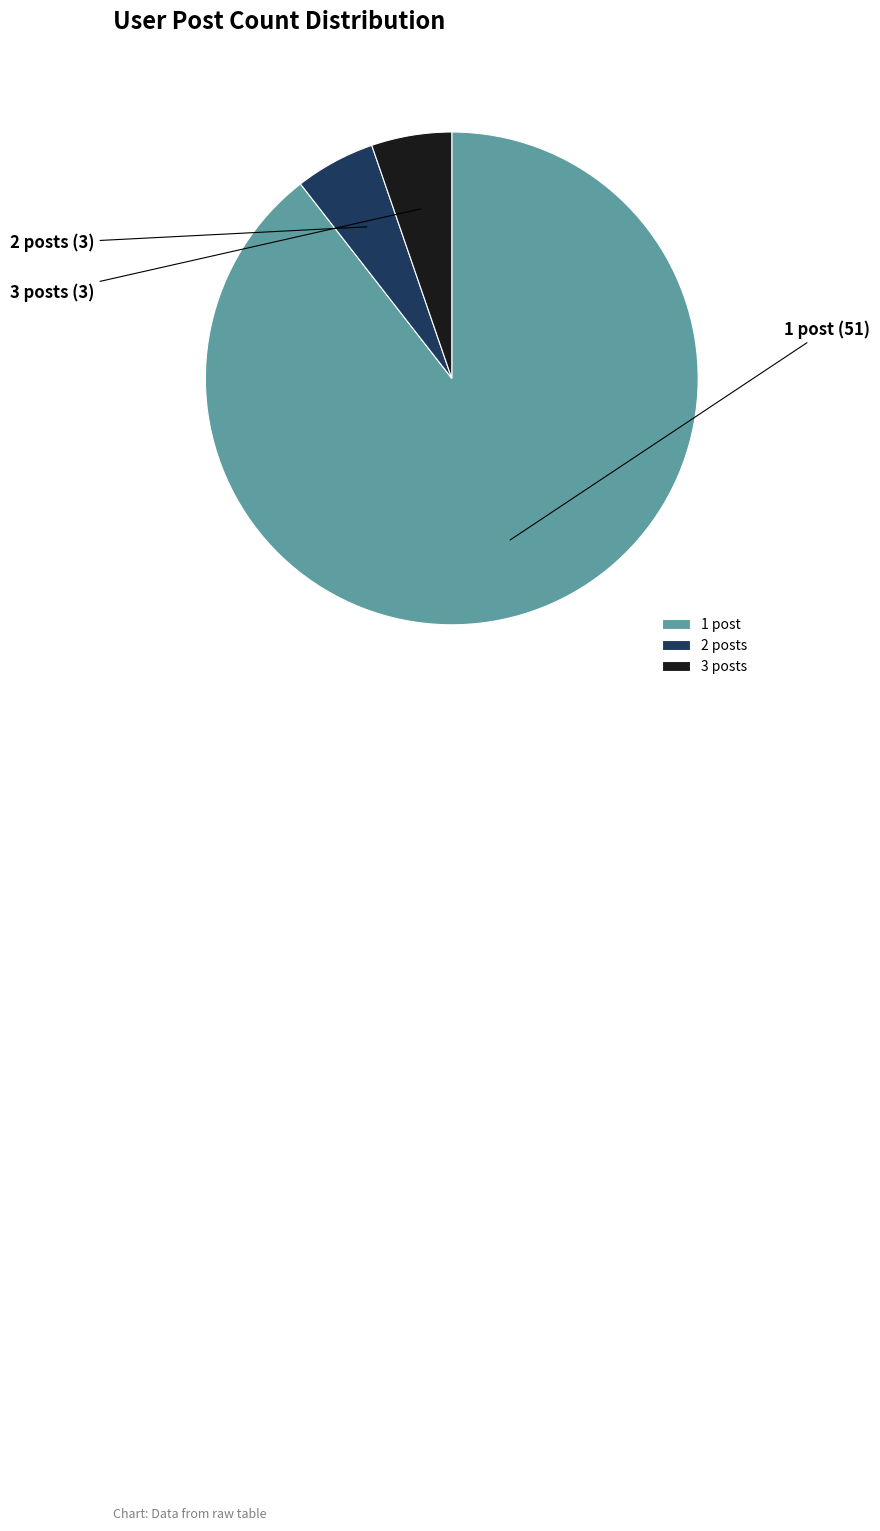

Does any single category account for the majority?

Yes